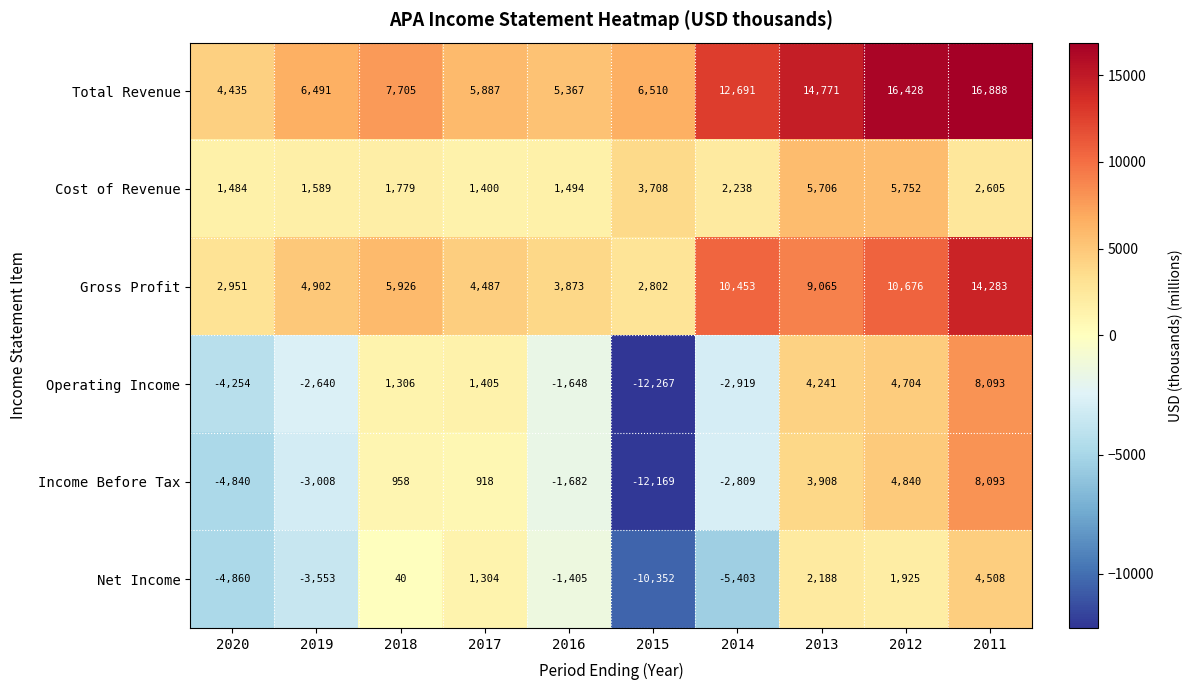

Which series has the widest spread of values?

Operating Income